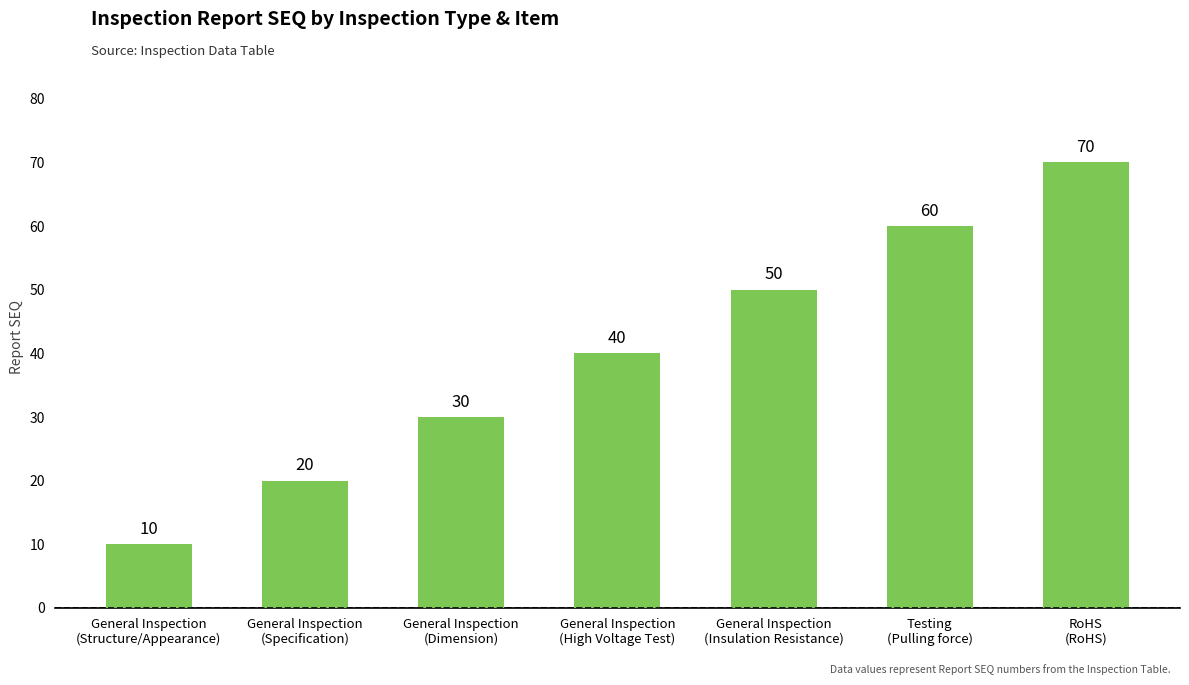

How many data points are less than 40?

3